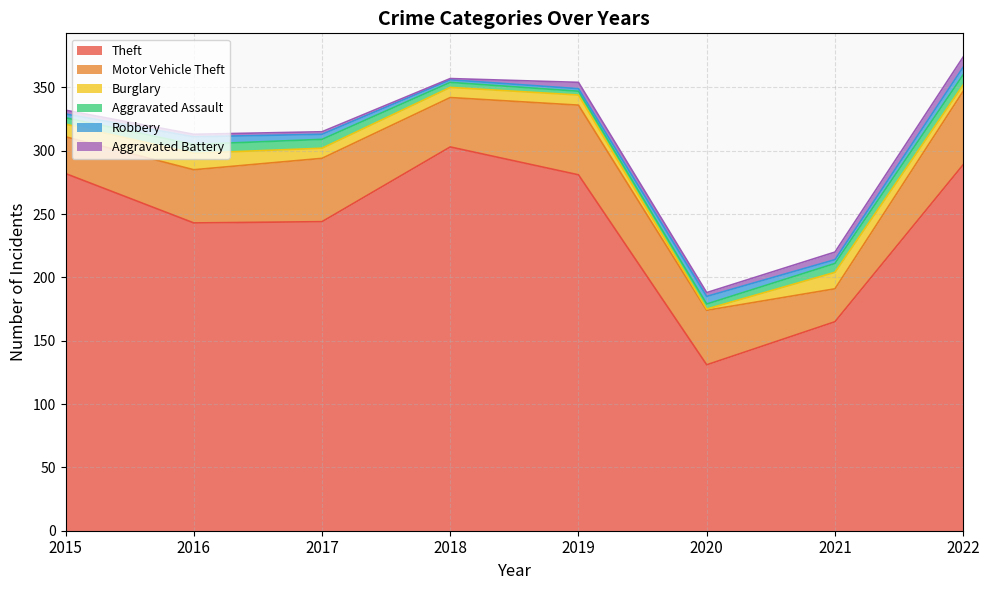

What is the greatest value displayed?

303